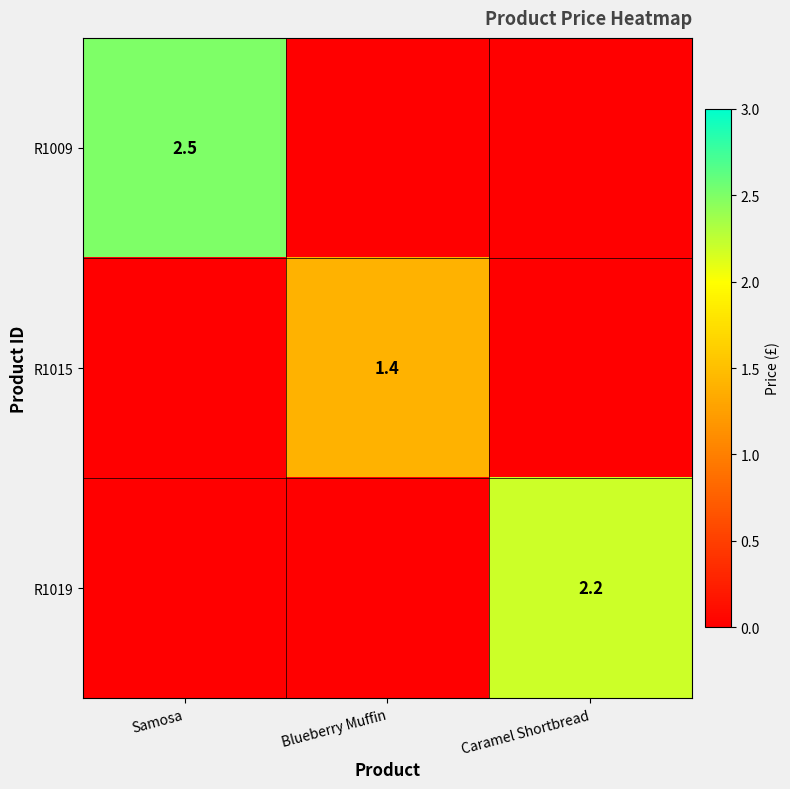

What is the maximum value shown in the chart?

2.5